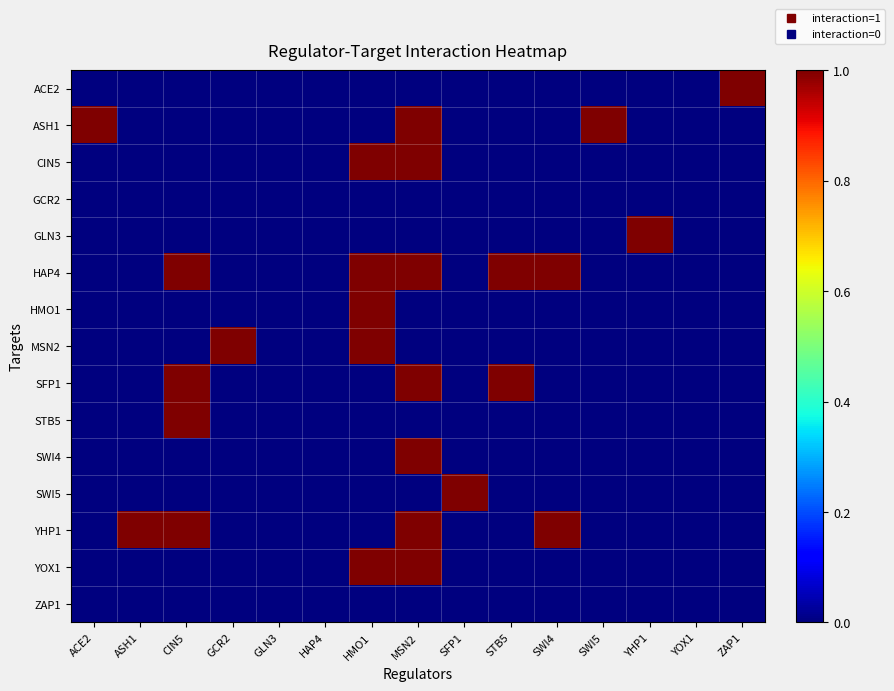

Reading right to left, list all the values displayed in this chart.

ACE2: ZAP1=1	YOX1=0	YHP1=0	SWI5=0	SWI4=0	STB5=0	SFP1=0	MSN2=0	HMO1=0	HAP4=0	GLN3=0	GCR2=0	CIN5=0	ASH1=0	ACE2=0
ASH1: ZAP1=0	YOX1=0	YHP1=0	SWI5=1	SWI4=0	STB5=0	SFP1=0	MSN2=1	HMO1=0	HAP4=0	GLN3=0	GCR2=0	CIN5=0	ASH1=0	ACE2=1
CIN5: ZAP1=0	YOX1=0	YHP1=0	SWI5=0	SWI4=0	STB5=0	SFP1=0	MSN2=1	HMO1=1	HAP4=0	GLN3=0	GCR2=0	CIN5=0	ASH1=0	ACE2=0
GCR2: ZAP1=0	YOX1=0	YHP1=0	SWI5=0	SWI4=0	STB5=0	SFP1=0	MSN2=0	HMO1=0	HAP4=0	GLN3=0	GCR2=0	CIN5=0	ASH1=0	ACE2=0
GLN3: ZAP1=0	YOX1=0	YHP1=1	SWI5=0	SWI4=0	STB5=0	SFP1=0	MSN2=0	HMO1=0	HAP4=0	GLN3=0	GCR2=0	CIN5=0	ASH1=0	ACE2=0
HAP4: ZAP1=0	YOX1=0	YHP1=0	SWI5=0	SWI4=1	STB5=1	SFP1=0	MSN2=1	HMO1=1	HAP4=0	GLN3=0	GCR2=0	CIN5=1	ASH1=0	ACE2=0
HMO1: ZAP1=0	YOX1=0	YHP1=0	SWI5=0	SWI4=0	STB5=0	SFP1=0	MSN2=0	HMO1=1	HAP4=0	GLN3=0	GCR2=0	CIN5=0	ASH1=0	ACE2=0
MSN2: ZAP1=0	YOX1=0	YHP1=0	SWI5=0	SWI4=0	STB5=0	SFP1=0	MSN2=0	HMO1=1	HAP4=0	GLN3=0	GCR2=1	CIN5=0	ASH1=0	ACE2=0
SFP1: ZAP1=0	YOX1=0	YHP1=0	SWI5=0	SWI4=0	STB5=1	SFP1=0	MSN2=1	HMO1=0	HAP4=0	GLN3=0	GCR2=0	CIN5=1	ASH1=0	ACE2=0
STB5: ZAP1=0	YOX1=0	YHP1=0	SWI5=0	SWI4=0	STB5=0	SFP1=0	MSN2=0	HMO1=0	HAP4=0	GLN3=0	GCR2=0	CIN5=1	ASH1=0	ACE2=0
SWI4: ZAP1=0	YOX1=0	YHP1=0	SWI5=0	SWI4=0	STB5=0	SFP1=0	MSN2=1	HMO1=0	HAP4=0	GLN3=0	GCR2=0	CIN5=0	ASH1=0	ACE2=0
SWI5: ZAP1=0	YOX1=0	YHP1=0	SWI5=0	SWI4=0	STB5=0	SFP1=1	MSN2=0	HMO1=0	HAP4=0	GLN3=0	GCR2=0	CIN5=0	ASH1=0	ACE2=0
YHP1: ZAP1=0	YOX1=0	YHP1=0	SWI5=0	SWI4=1	STB5=0	SFP1=0	MSN2=1	HMO1=0	HAP4=0	GLN3=0	GCR2=0	CIN5=1	ASH1=1	ACE2=0
YOX1: ZAP1=0	YOX1=0	YHP1=0	SWI5=0	SWI4=0	STB5=0	SFP1=0	MSN2=1	HMO1=1	HAP4=0	GLN3=0	GCR2=0	CIN5=0	ASH1=0	ACE2=0
ZAP1: ZAP1=0	YOX1=0	YHP1=0	SWI5=0	SWI4=0	STB5=0	SFP1=0	MSN2=0	HMO1=0	HAP4=0	GLN3=0	GCR2=0	CIN5=0	ASH1=0	ACE2=0